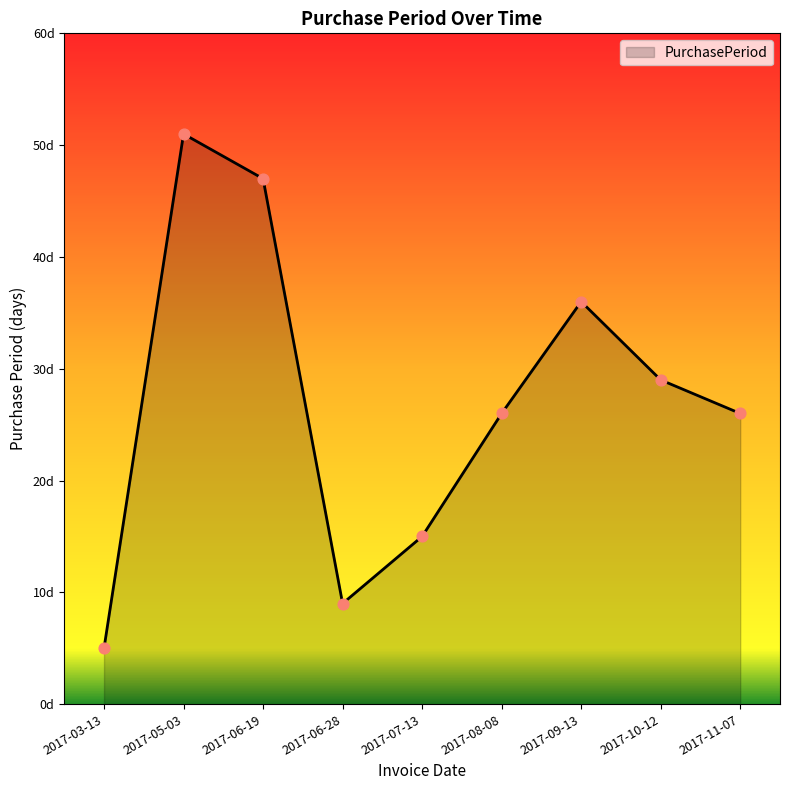

Approximately how many times larger is the value at 2017-03-13 compared to 2017-07-13?

0.3